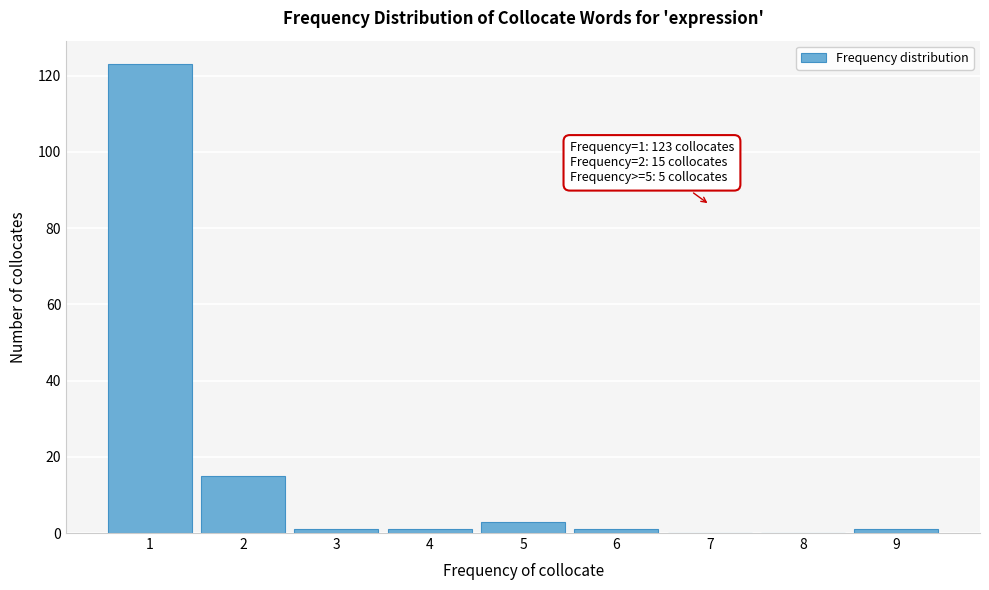

Reading right to left, list all the values displayed in this chart.

9=1	8=0	7=0	6=1	5=3	4=1	3=1	2=15	1=123